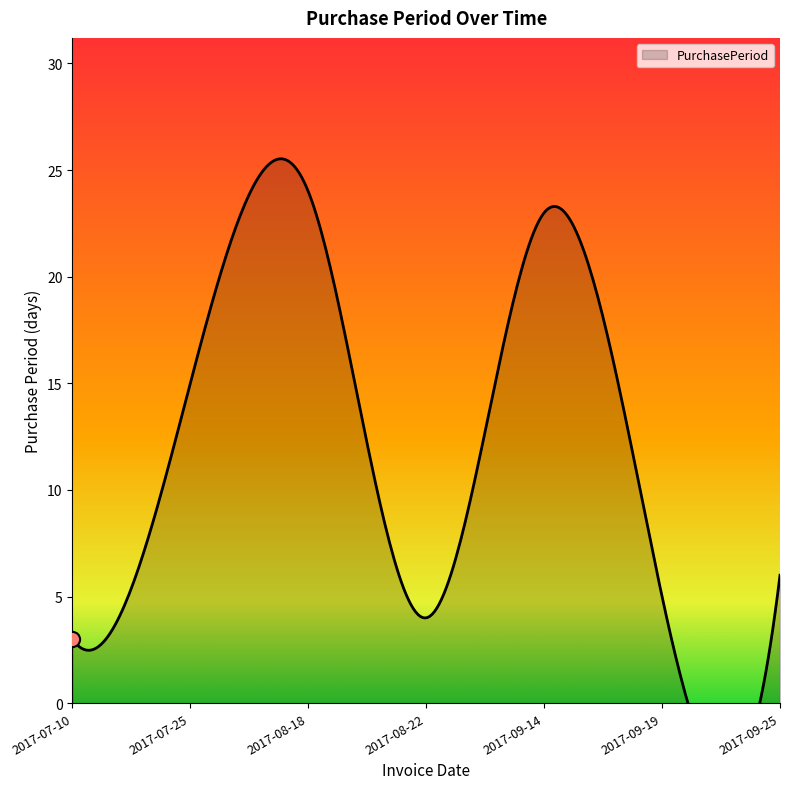

Approximately how many times larger is the value at 2017-09-14 compared to 2017-08-22?

5.8